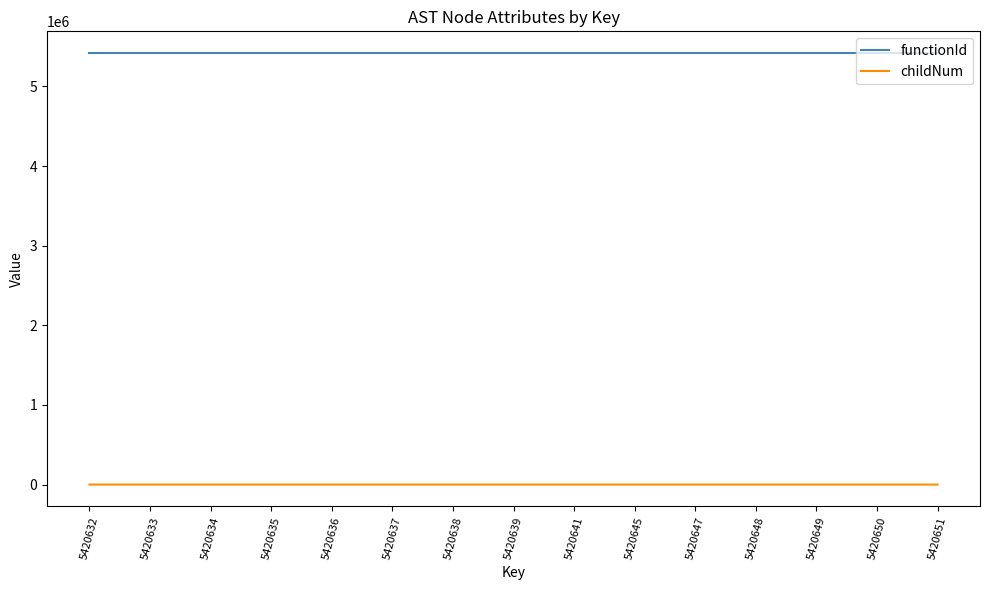

Rank the series by their maximum value, from highest to lowest.

functionId, childNum